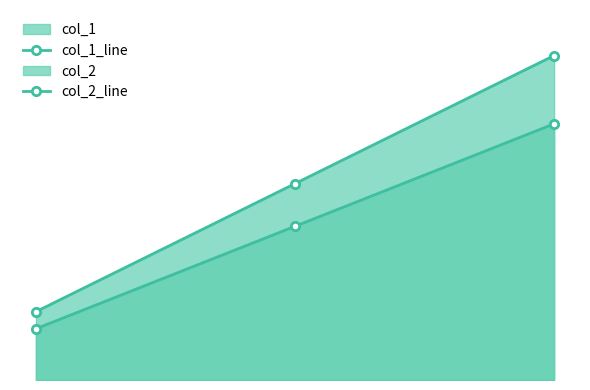

At which label does col_1_line reach its peak?

60